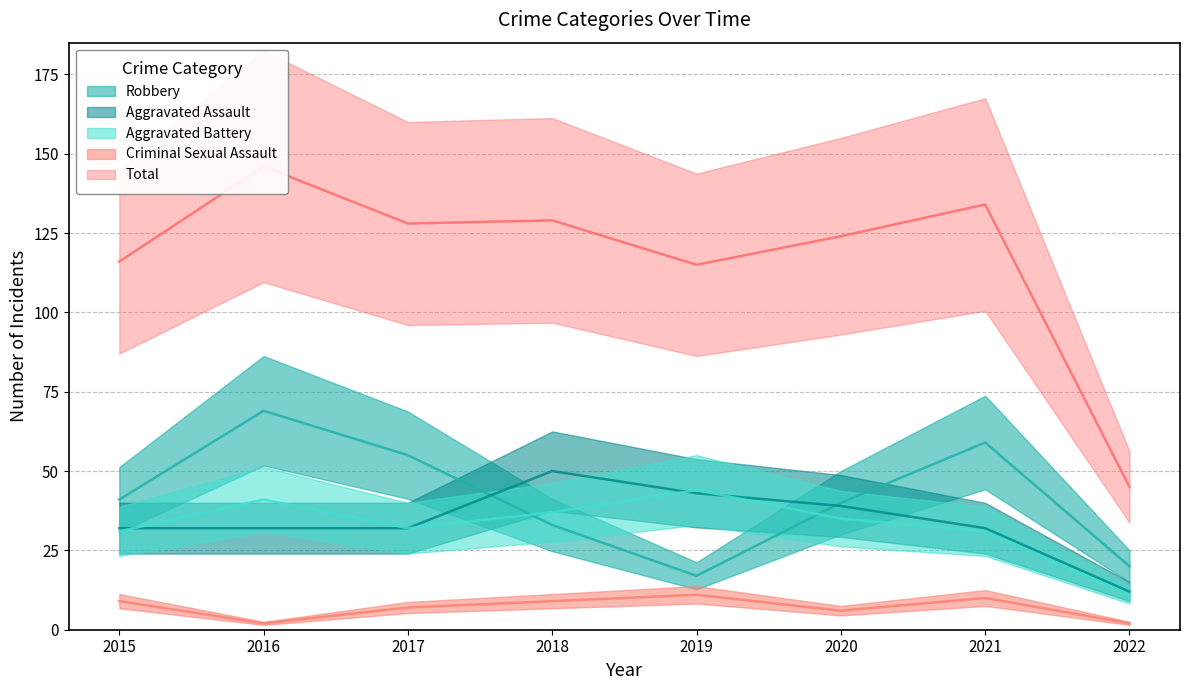

How many lines are shown in the chart?

5